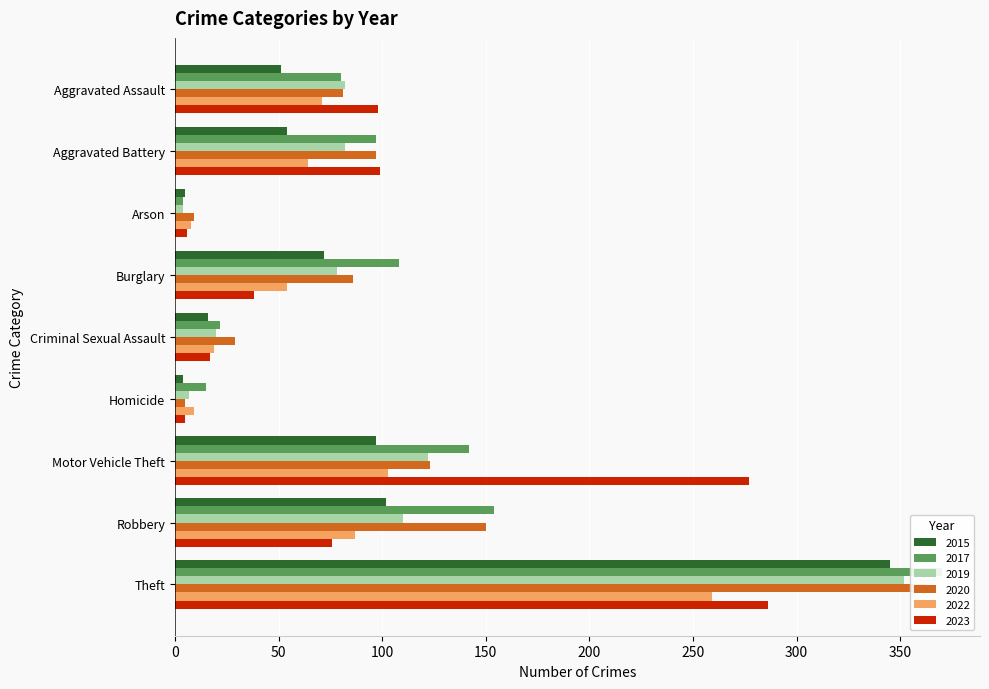

What is the difference between the maximum and second lowest values in the 2023 series?

280